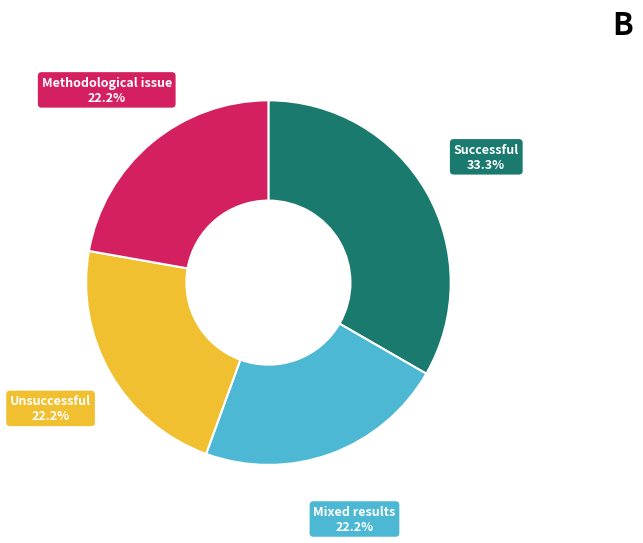

How many slices are in this pie chart?

4